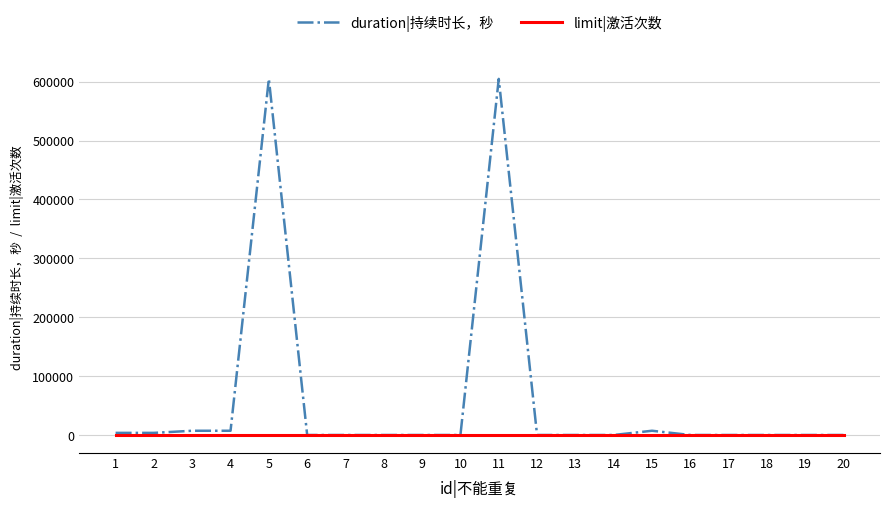

List the series in order of their overall mean, highest first.

duration|持续时长，秒, limit|激活次数